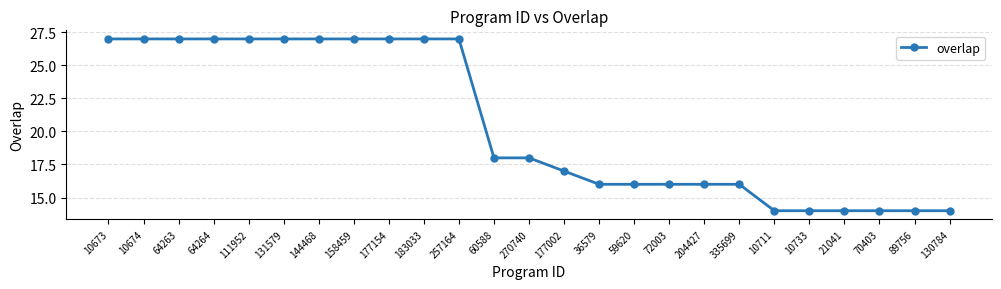

What is the label of the 18th point from the left?

204427